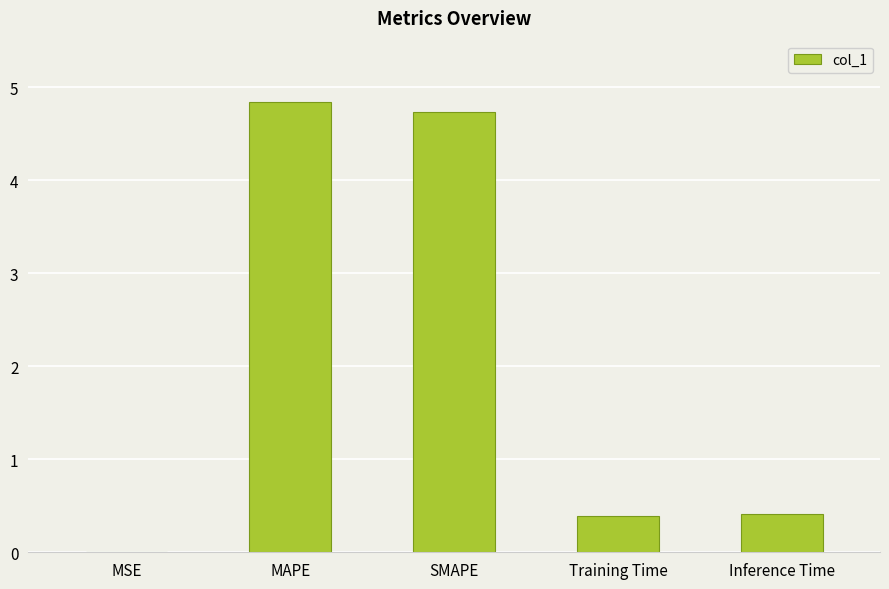

What is the maximum value shown in the chart?

4.8